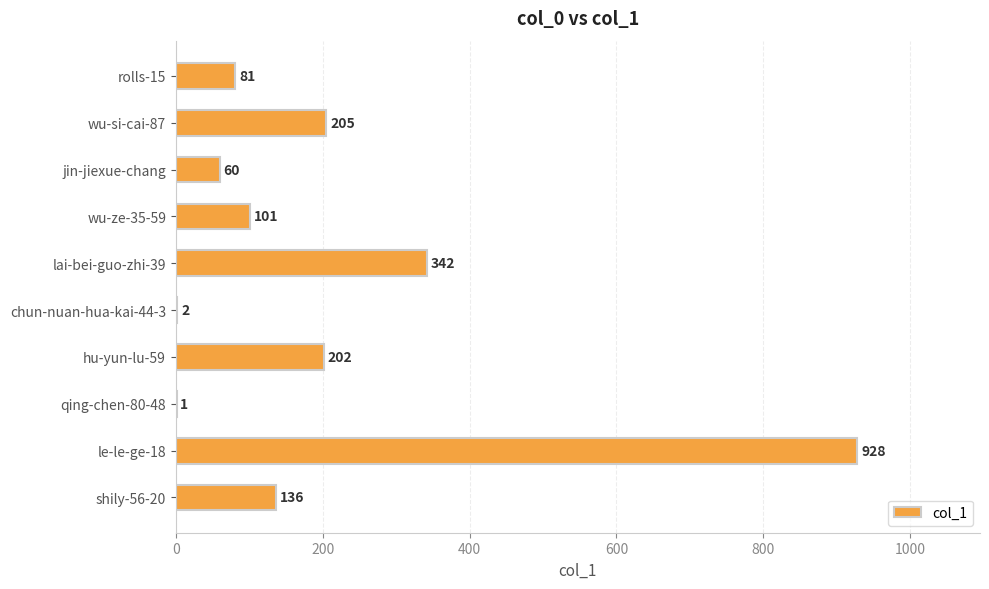

How many data points does each series have?

10